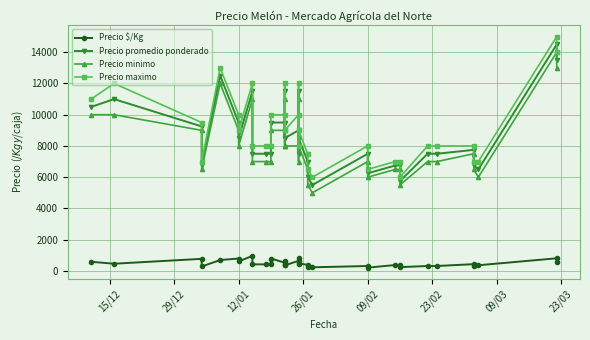

What is the sum of all Precio maximo values?

318000